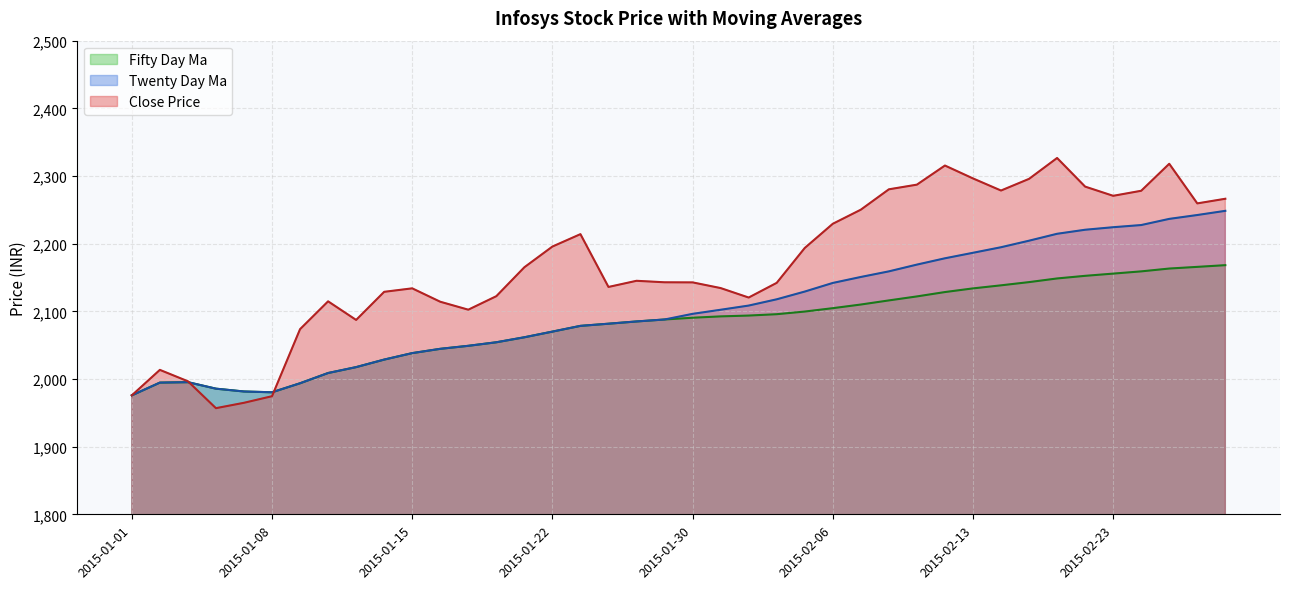

True or false: TWENTY_DAY_MA and CLOSE_PRICE intersect in this chart.

True